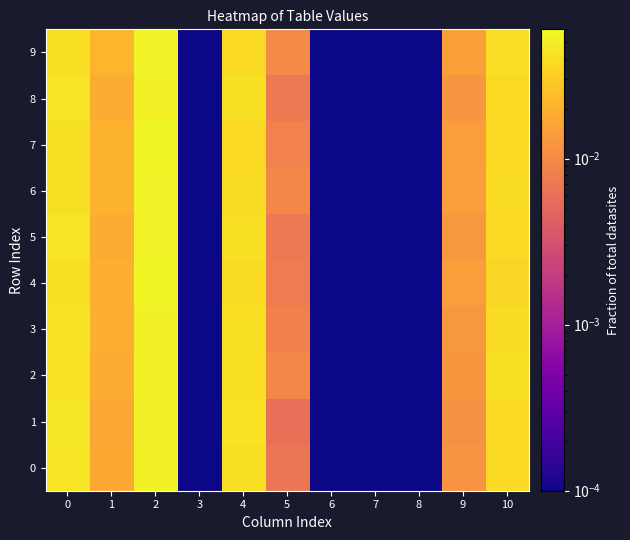

What is the total value across all series at 2?

0.5